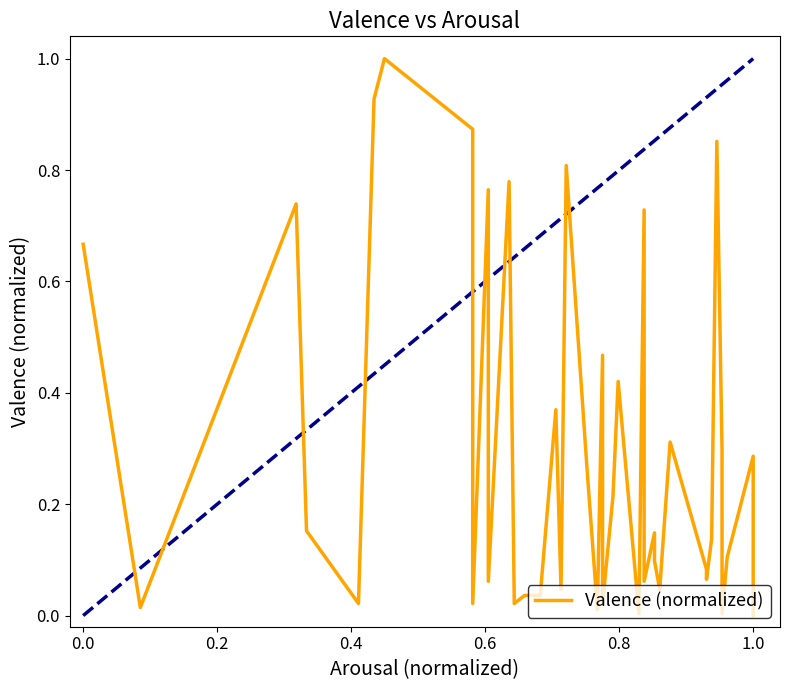

Reading left to right, list all the values displayed in this chart.

0.7	0.0	0.7	0.2	0.0	0.9	1.0	0.9	0.0	0.8	0.1	0.8	0.0	0.0	0.0	0.4	0.0	0.8	0.3	0.0	0.5	0.0	0.2	0.4	0.0	0.7	0.1	0.1	0.1	0.0	0.3	0.1	0.1	0.1	0.9	0.3	0.0	0.1	0.3	0.0